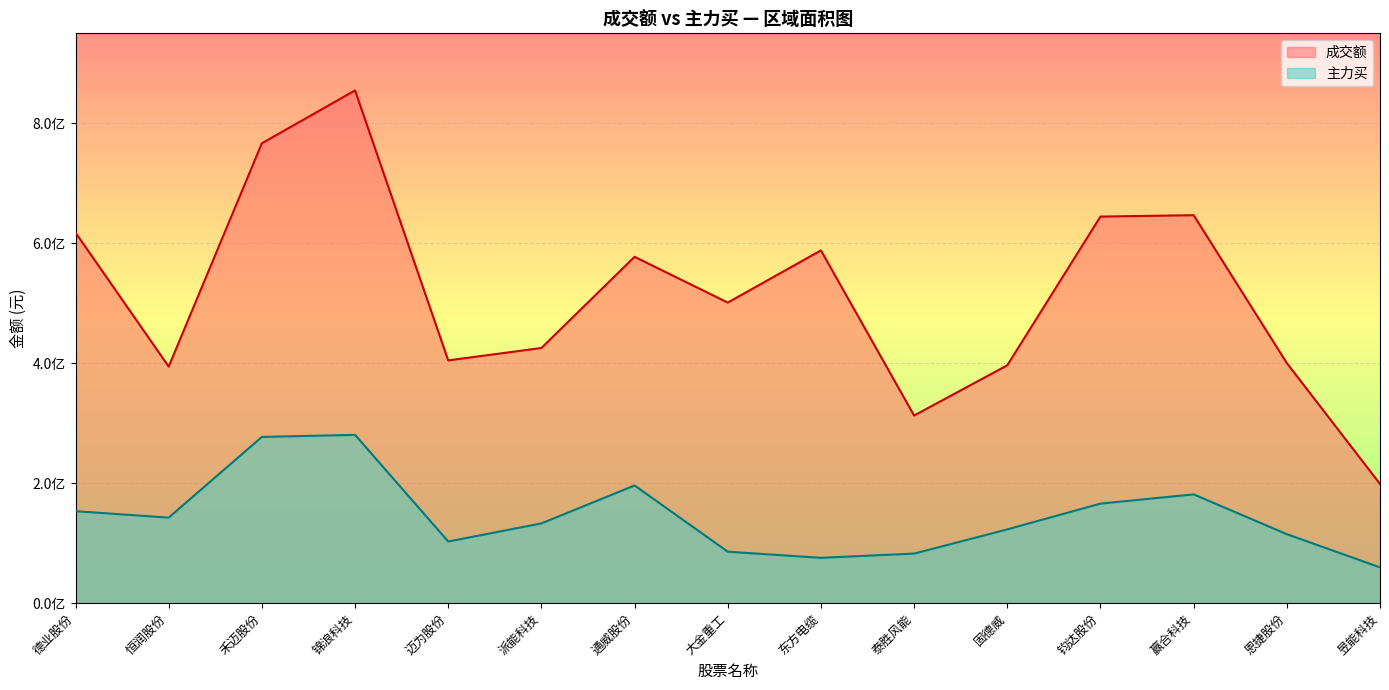

True or false: 主力买 and 成交额 cross at least once.

False